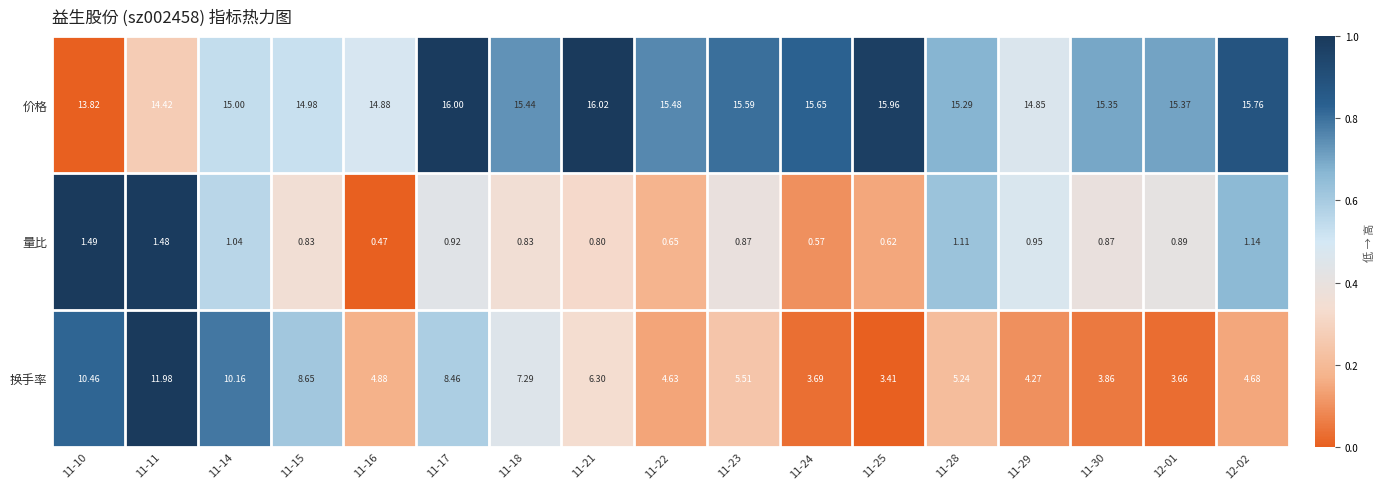

Rank the series by their average value, from lowest to highest.

量比, 换手率, 价格